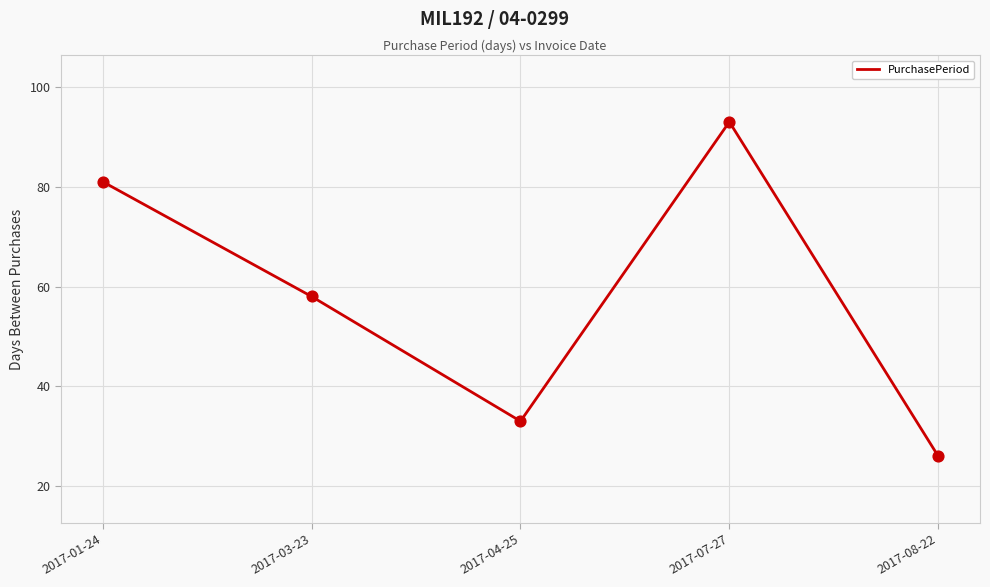

What is the change in value from 2017-03-23 to 2017-07-27?

+35